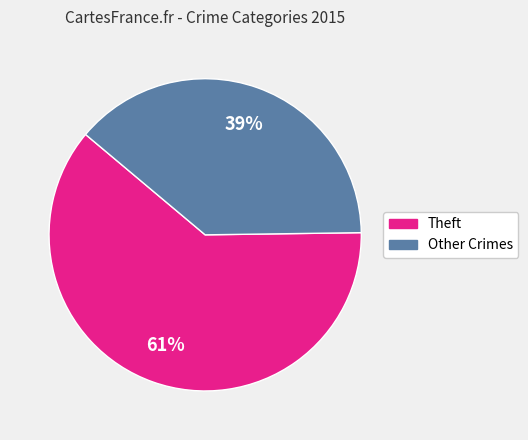

What is the largest slice in the pie chart?

Theft